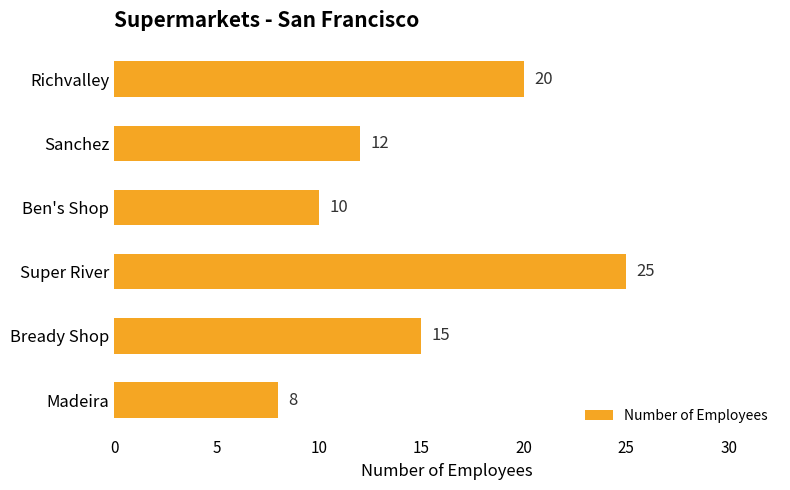

How many values are between 10 and 20?

4